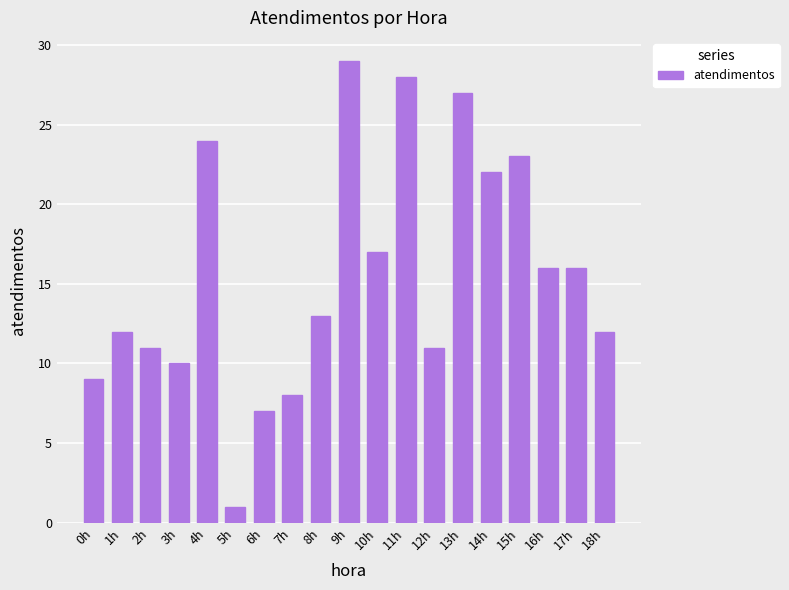

Does the chart contain any negative values?

No